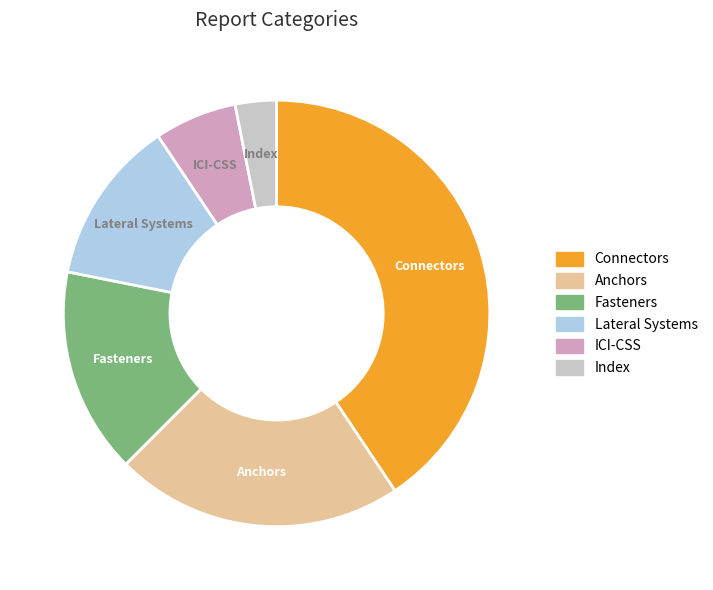

Which slice is the smallest?

Index